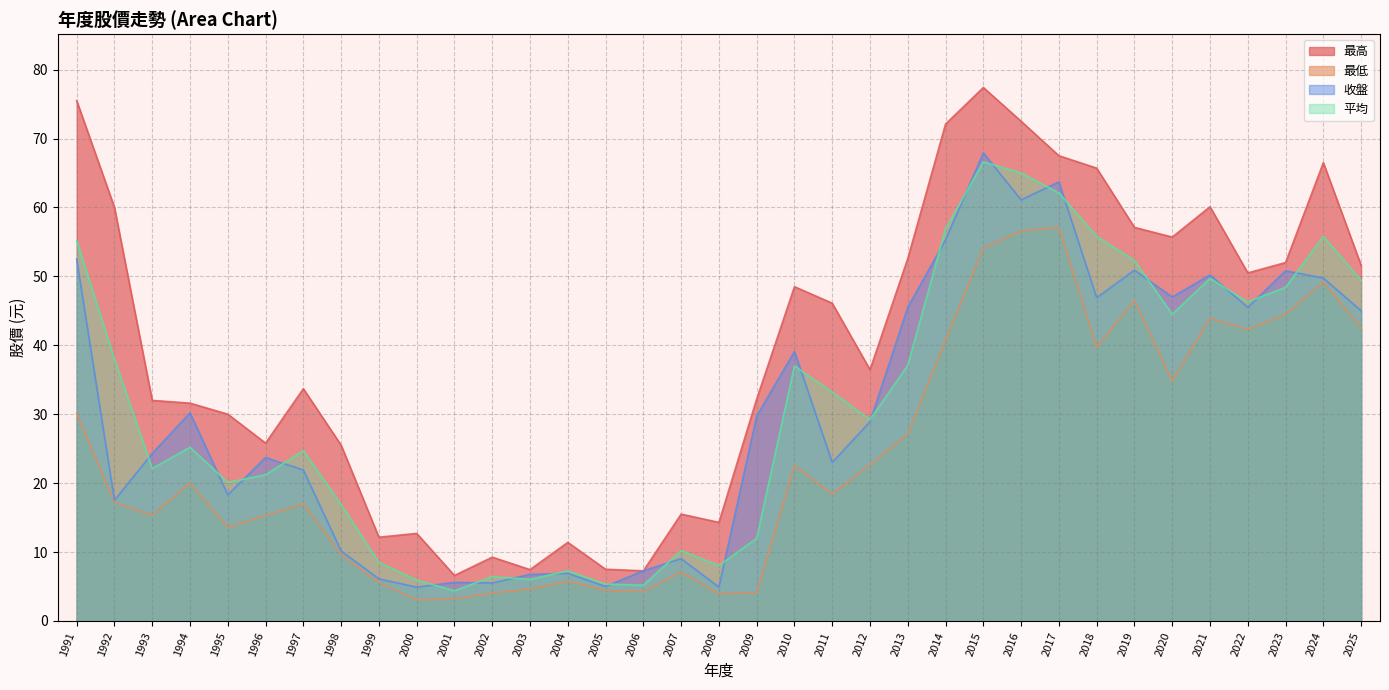

True or false: 平均 and 最低 intersect in this chart.

False